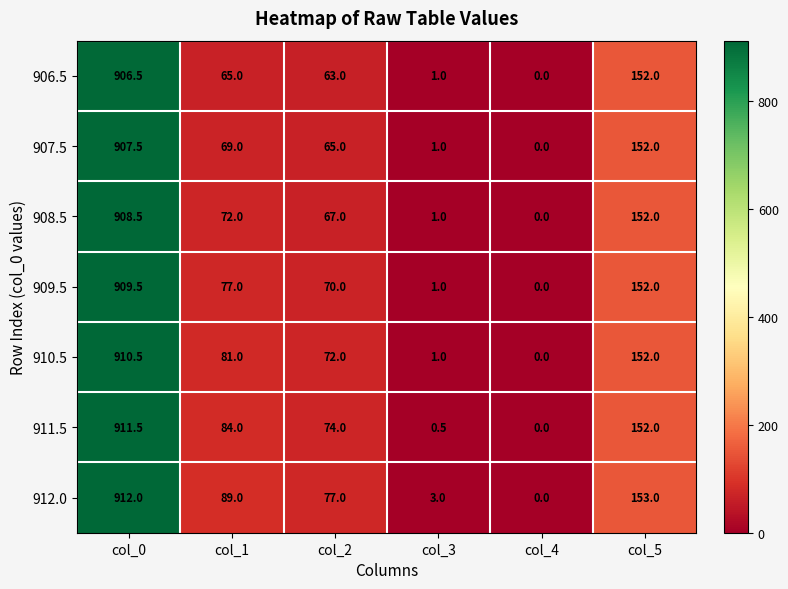

Rank the series by their maximum value, from highest to lowest.

912.0, 911.5, 910.5, 909.5, 908.5, 907.5, 906.5